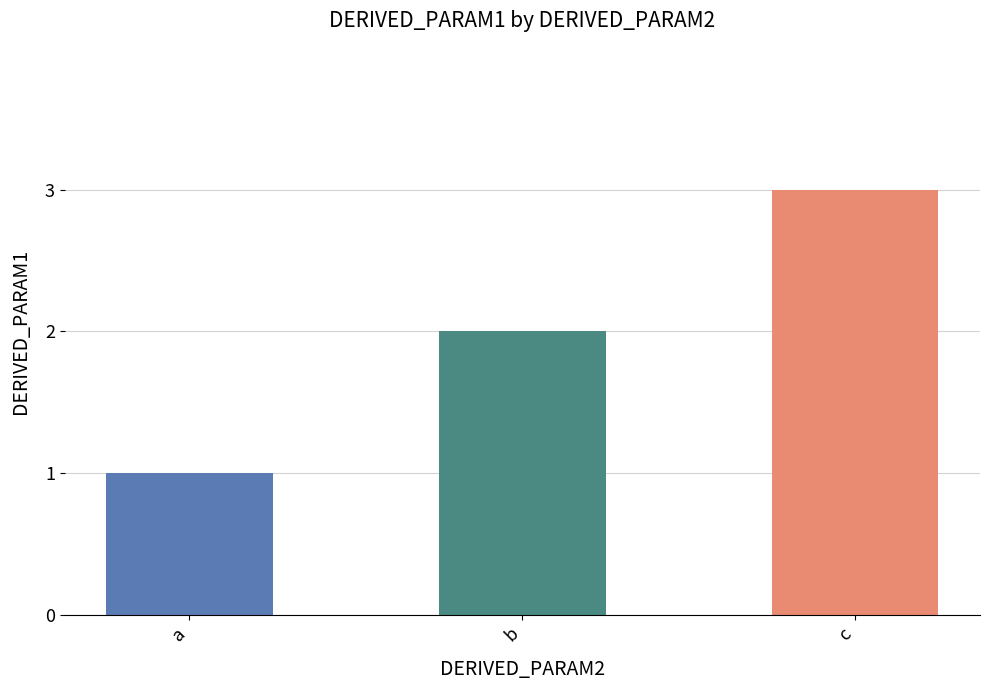

The chart shows a value of 5 at c. True or false?

False